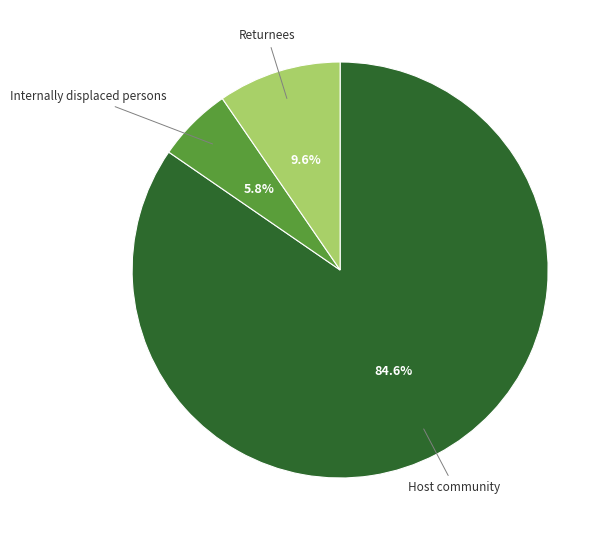

Is there any slice that represents more than half of the pie?

Yes